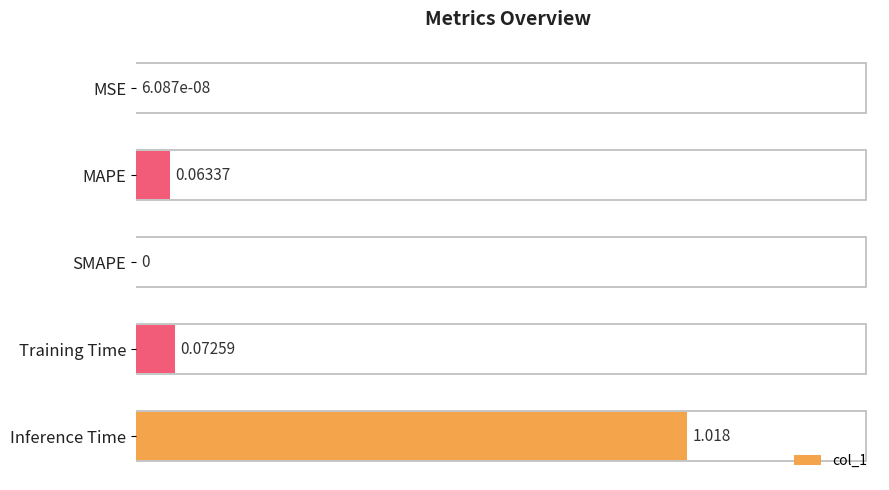

Which has a higher value, MAPE or Inference Time?

Inference Time